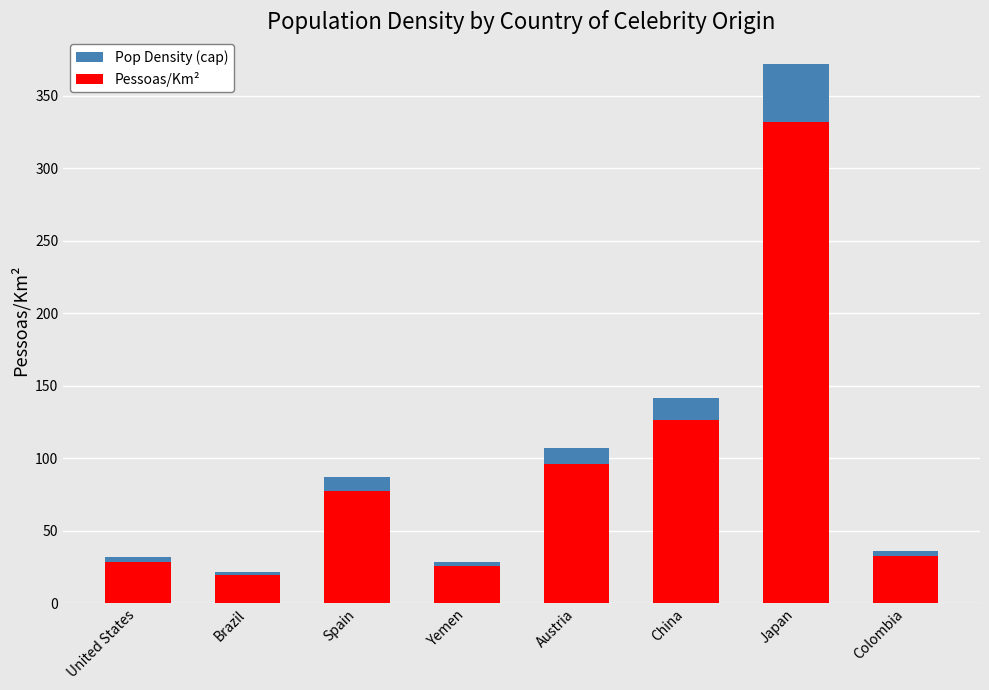

Which category has the highest value across all series?

Japan